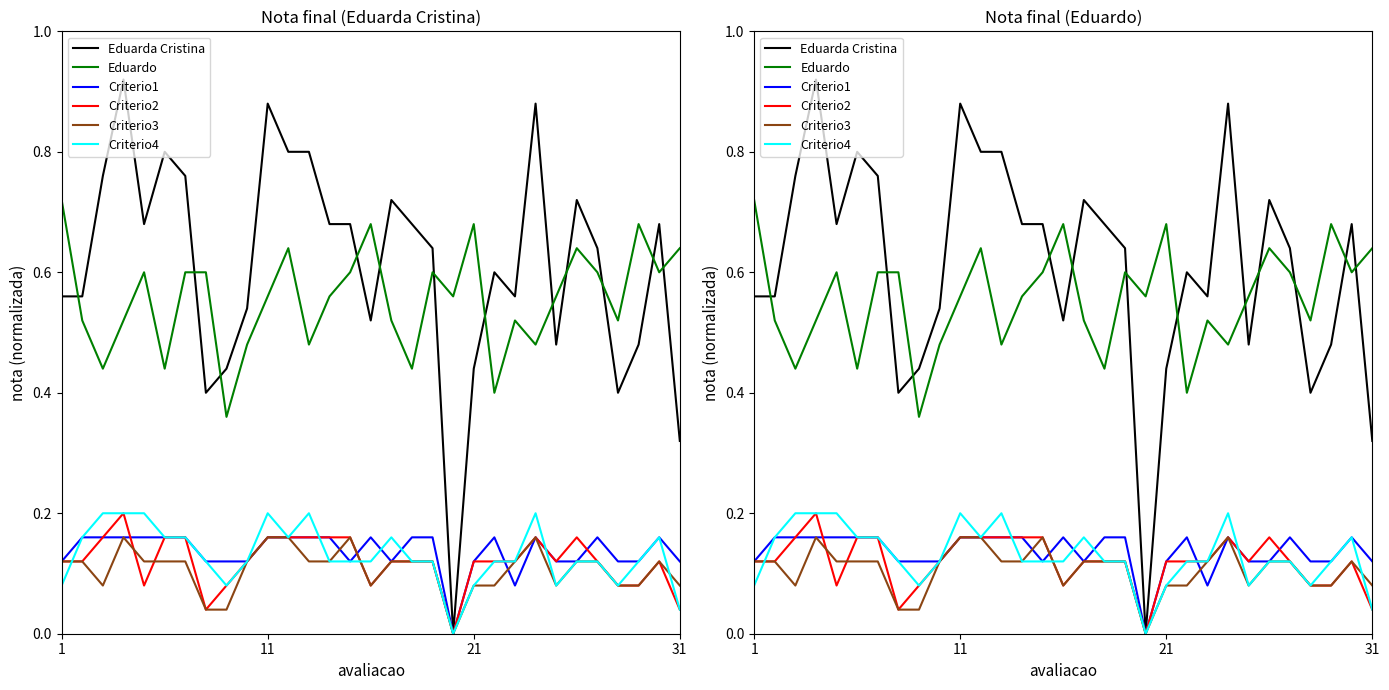

How many lines are shown in the chart?

6